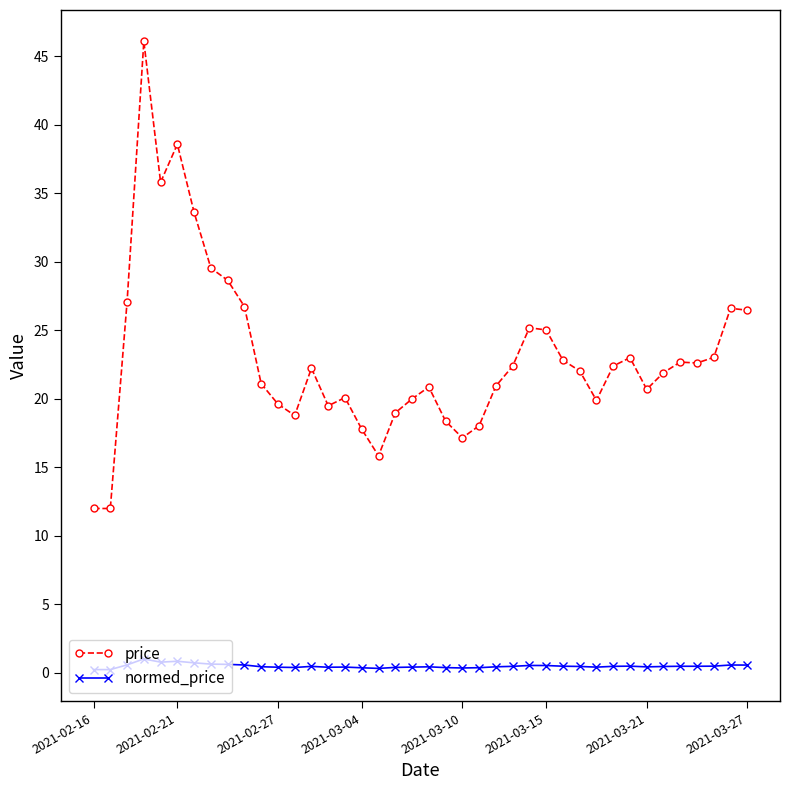

What is the average value of the price series?

23.1